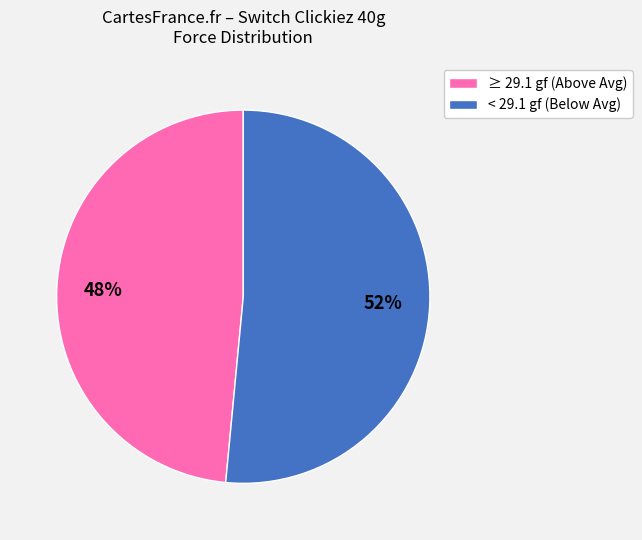

Count the number of slices in the pie.

2